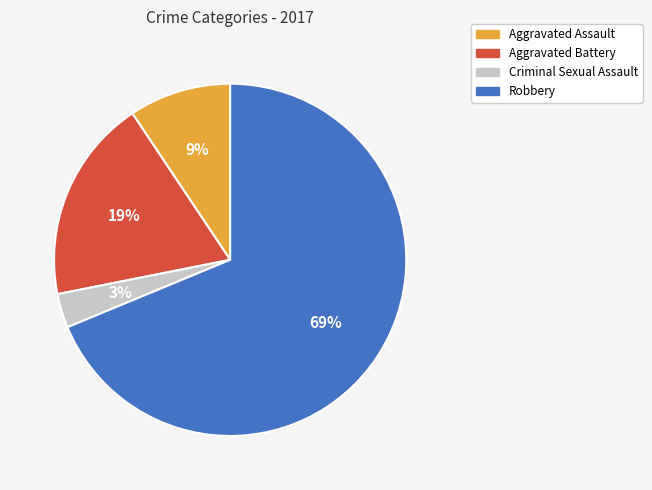

To the nearest percent, what portion does Criminal Sexual Assault represent?

3%